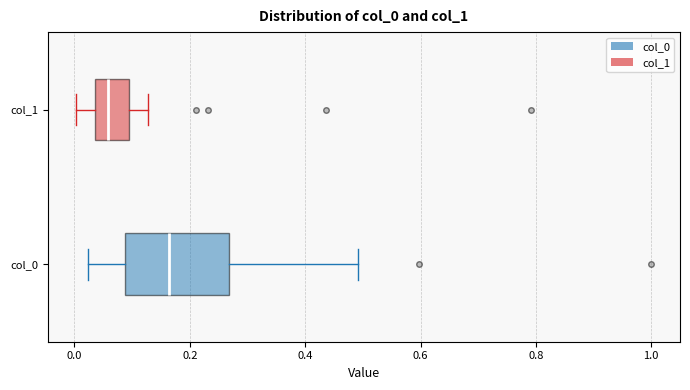

Where does the right whisker of the box for col_0 end on the x-axis? The values are not printed on the chart, so give them approximately, as read against the axis.

0.50